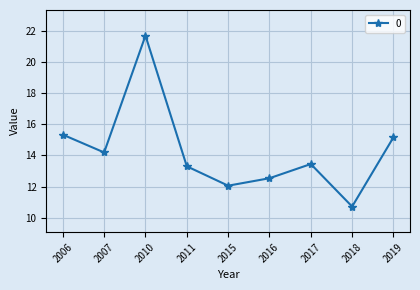

How many categories are shown in the chart?

9